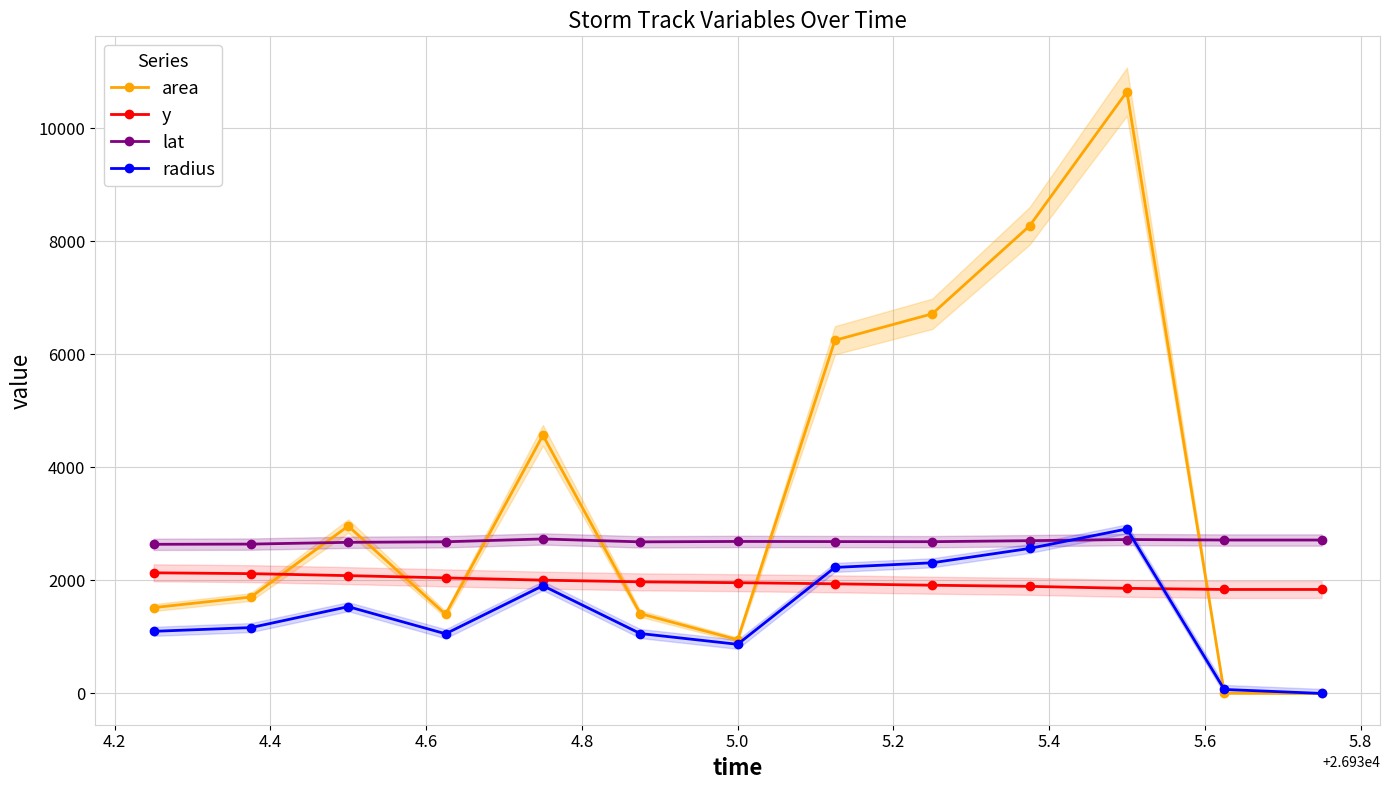

How many intersections are there between y and area?

6